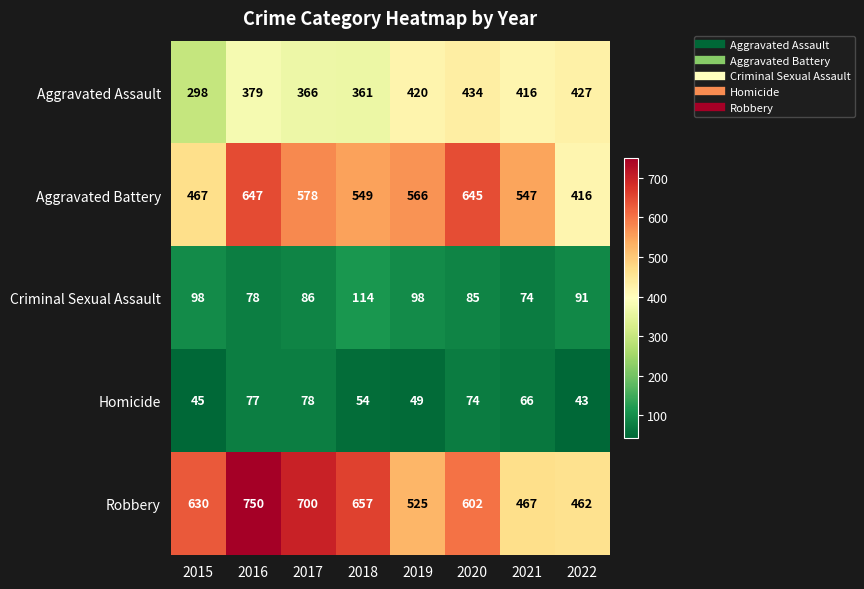

At which label does Homicide first exceed 66?

2016